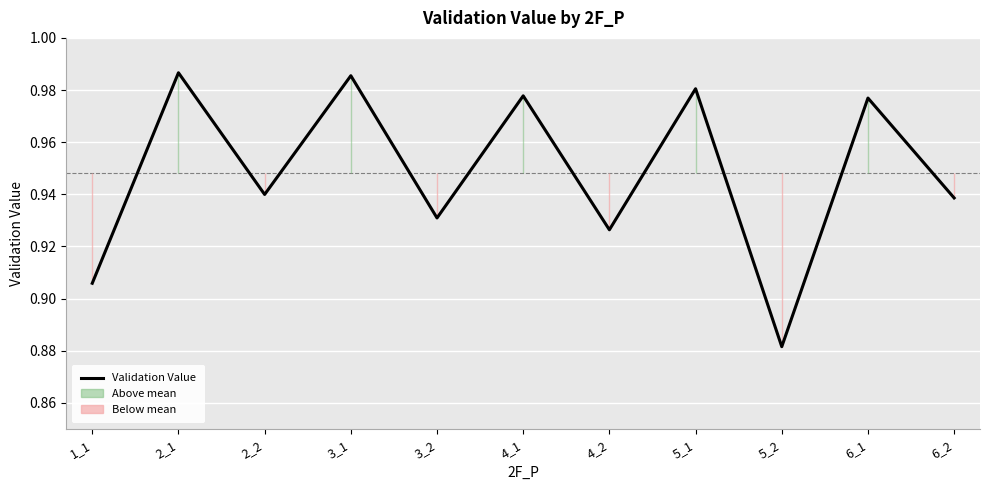

What is the value of the 6th point from the left?

1.0